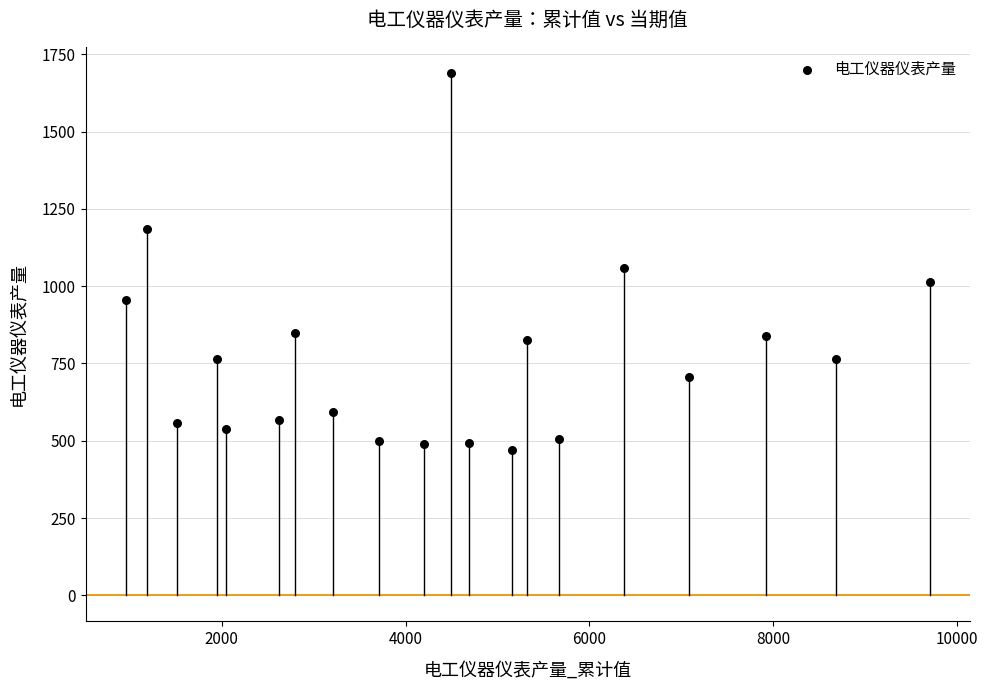

What Y value in the scatter plot is closest to 1079?

1059.2